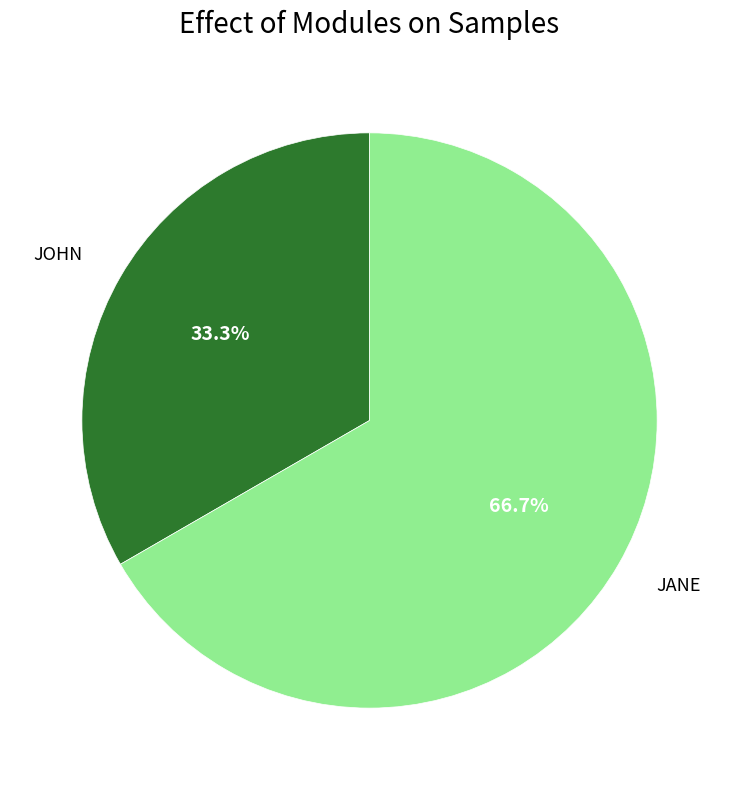

To the nearest percent, what is the difference between the JANE and JOHN slice percentages?

33%